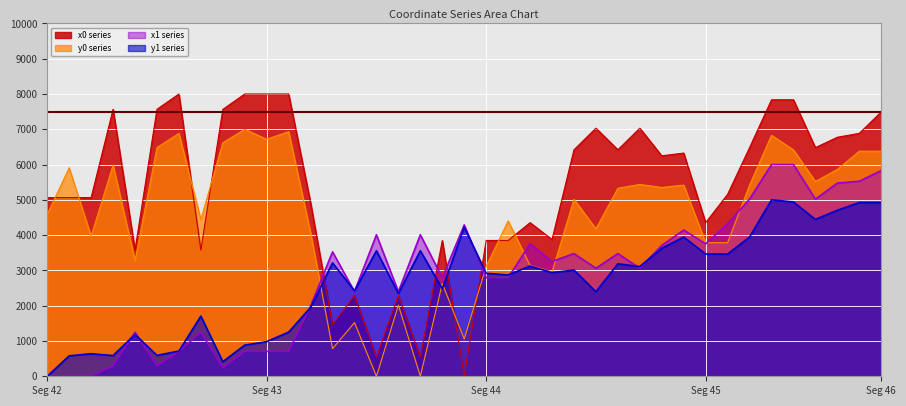

What is the difference between the x1 values at 25 and 31?

1068.5